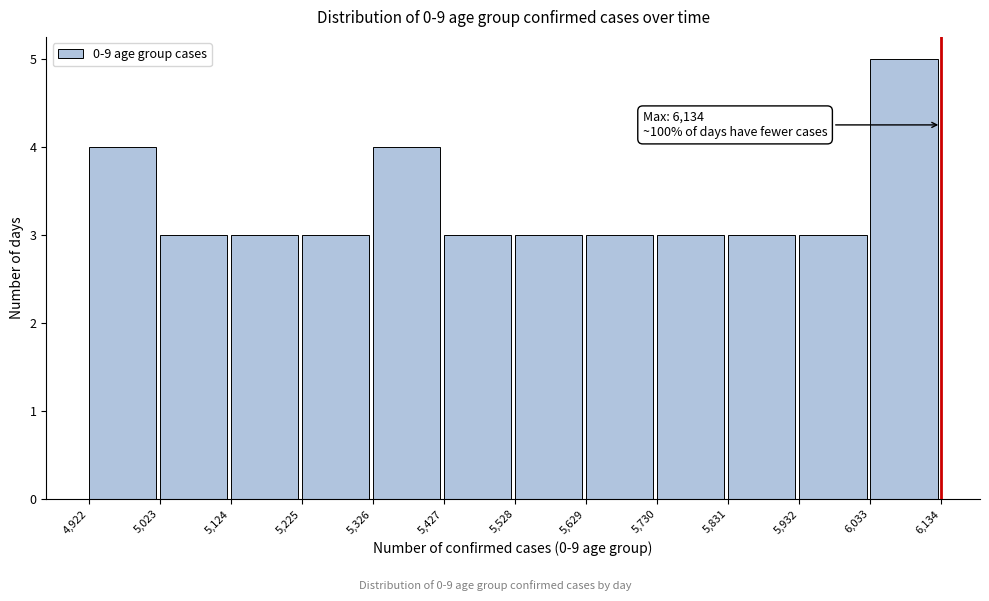

Which range on the x-axis has the tallest bar?

6,033 to 6,134